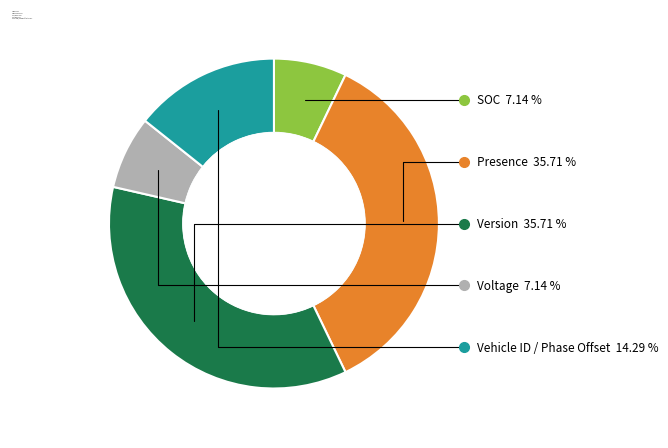

To the nearest percent, what percentage of the pie is Version?

36%